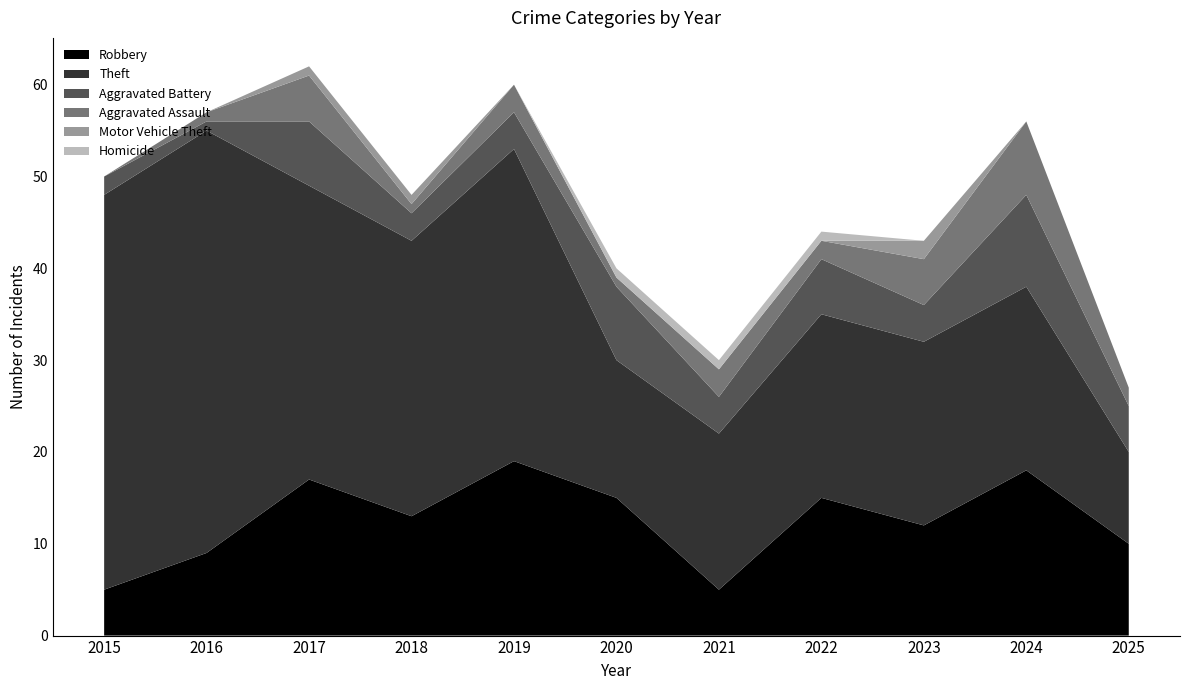

Reading right to left, what are all the values shown in this chart?

Robbery: 10	18	12	15	5	15	19	13	17	9	5
Theft: 10	20	20	20	17	15	34	30	32	46	43
Aggravated Battery: 5	10	4	6	4	8	4	3	7	1	2
Aggravated Assault: 2	8	5	2	3	1	3	1	5	1	0
Motor Vehicle Theft: 0	0	2	0	0	0	0	1	1	0	0
Homicide: 0	0	0	1	1	1	0	0	0	0	0